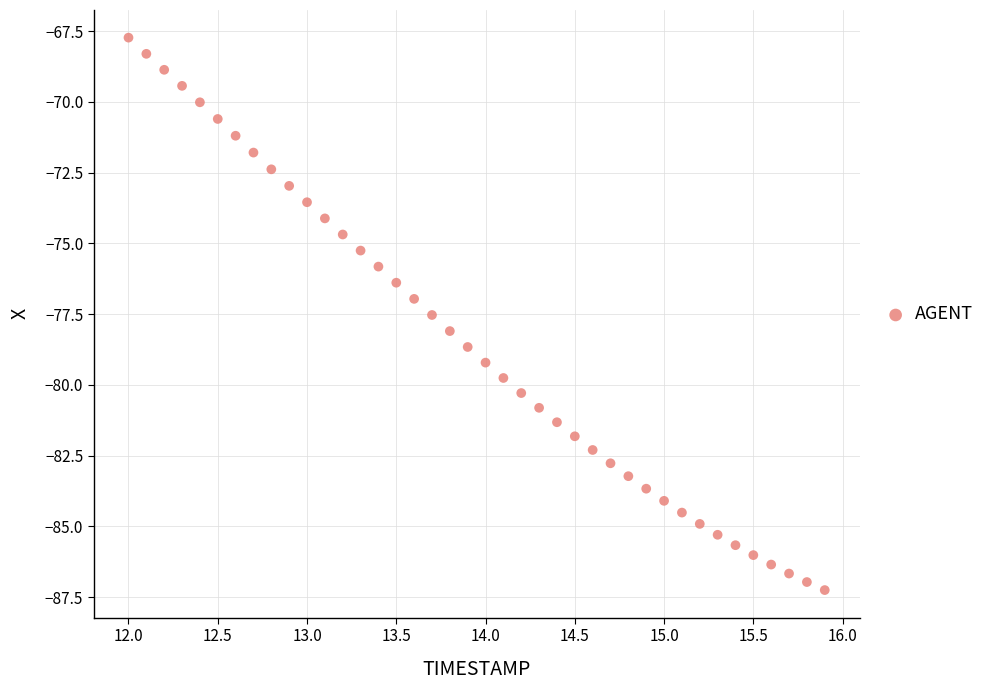

What is the range of X values (max minus min)?

3.9